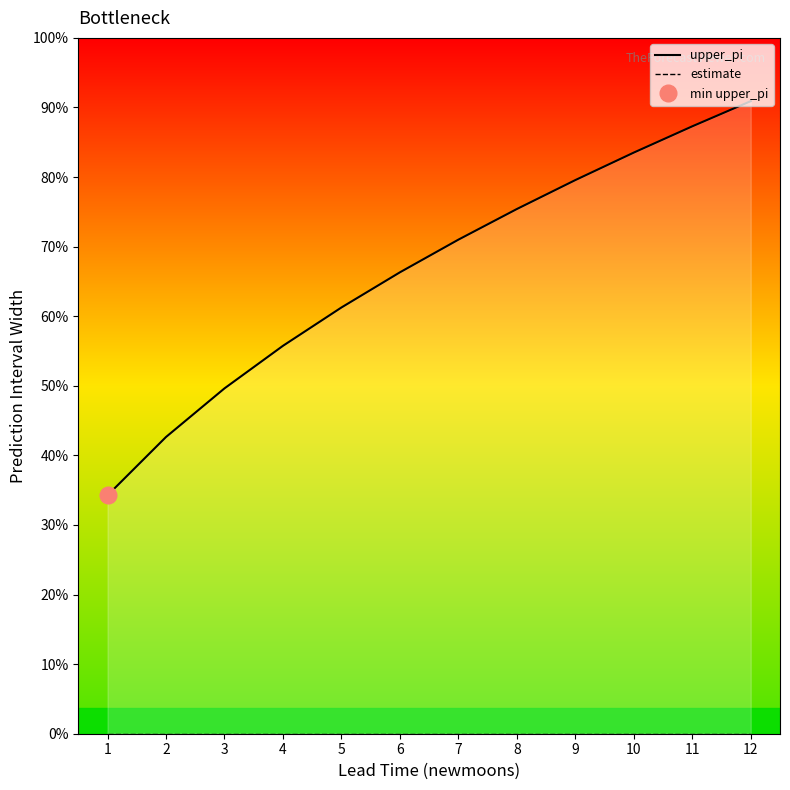

True or false: upper_pi and estimate cross at least once.

False